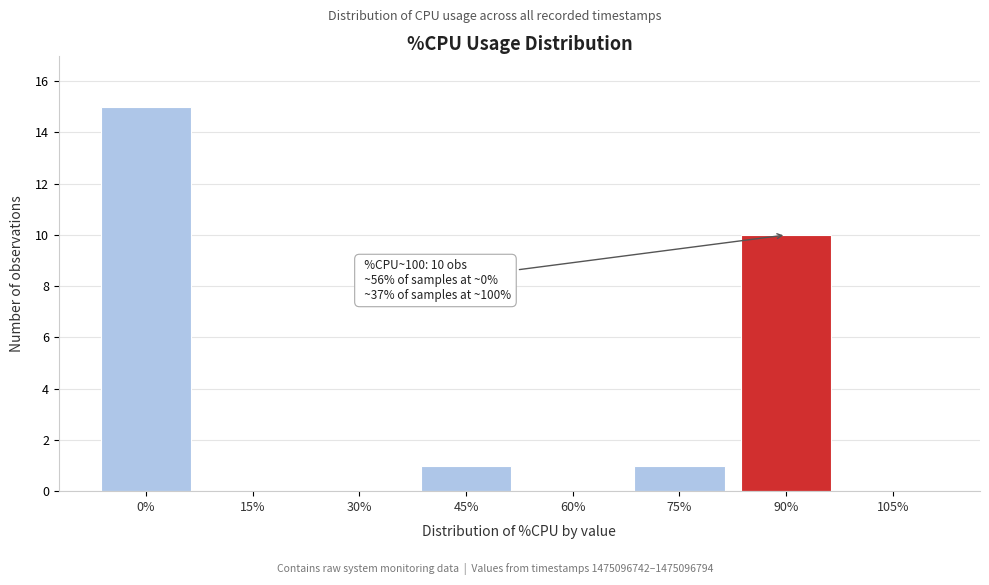

Reading left to right, list all the values displayed in this chart.

0%=15	15%=0	30%=0	45%=1	60%=0	75%=1	90%=10	105%=0